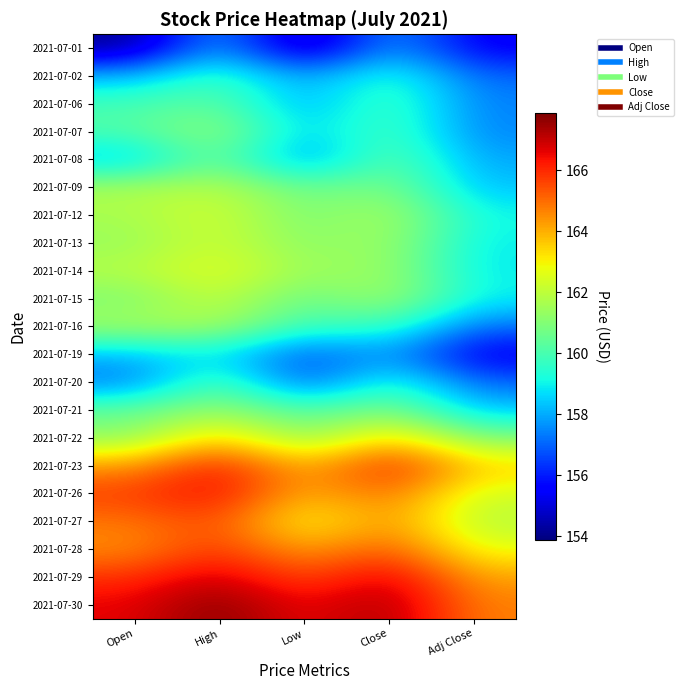

Between Open and High, which is larger?

High